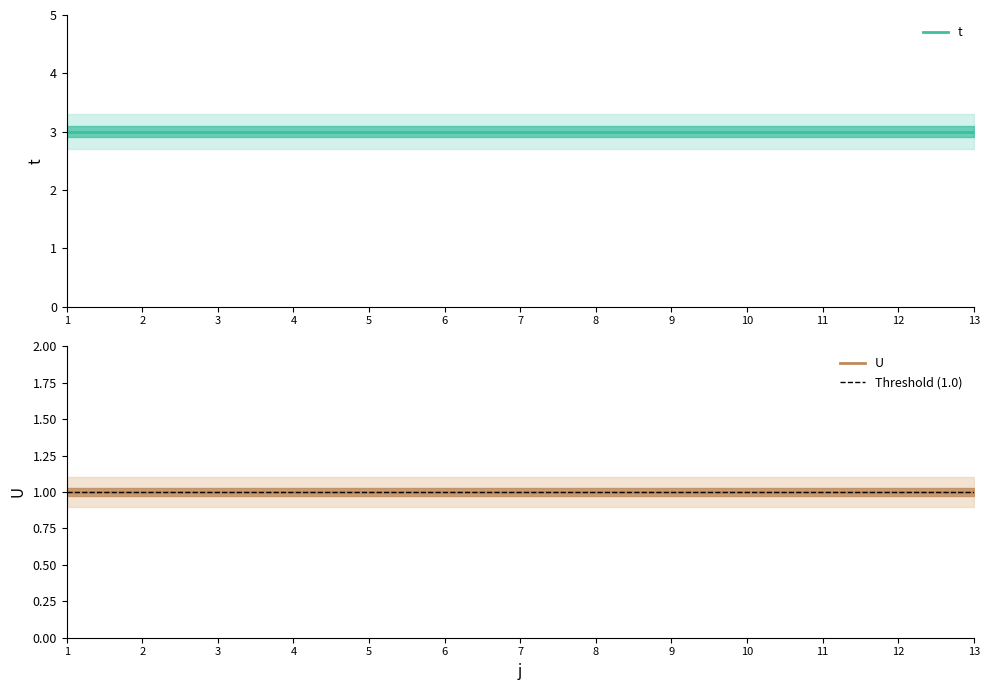

What is the difference between the highest and lowest values at 13?

2